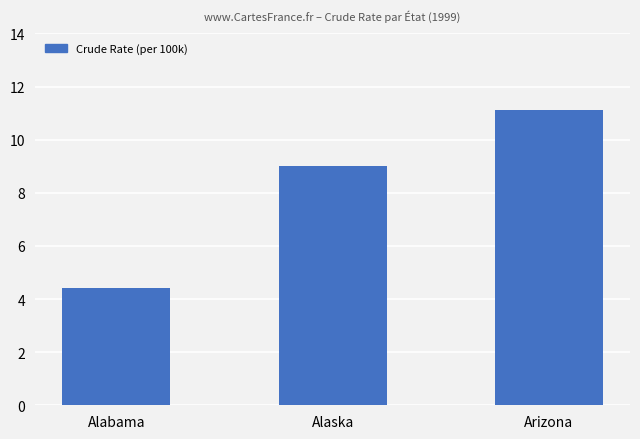

Which category has the lowest value across all series?

Alabama